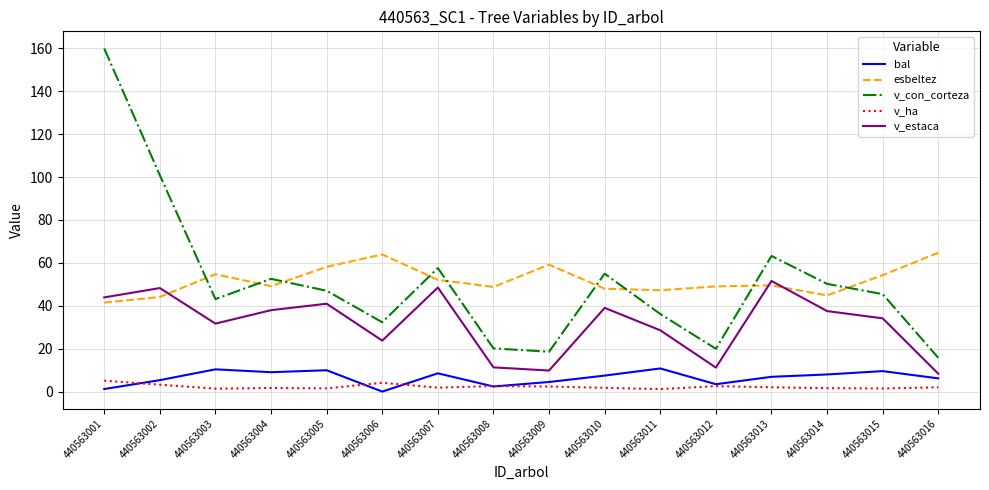

What is the greatest value displayed?

159.9